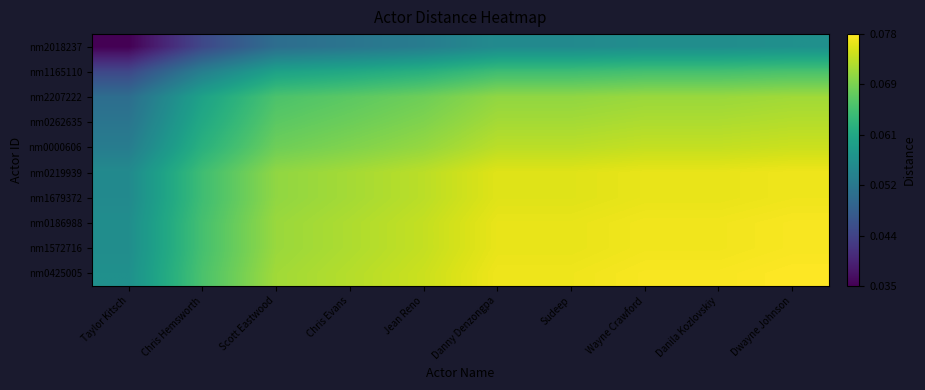

At which category is the sum across all series the highest?

Dwayne Johnson